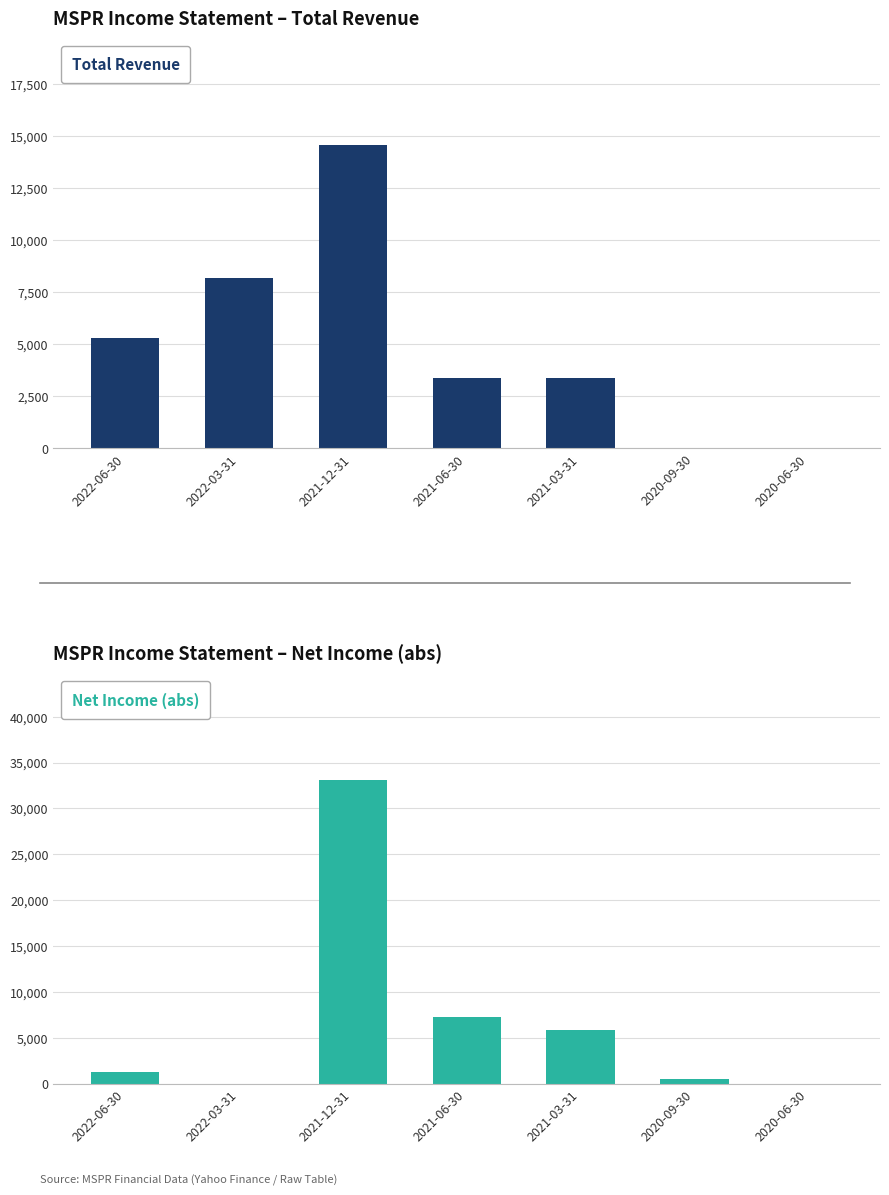

Where is Total Revenue nearest to the value 7300?

2022-03-31